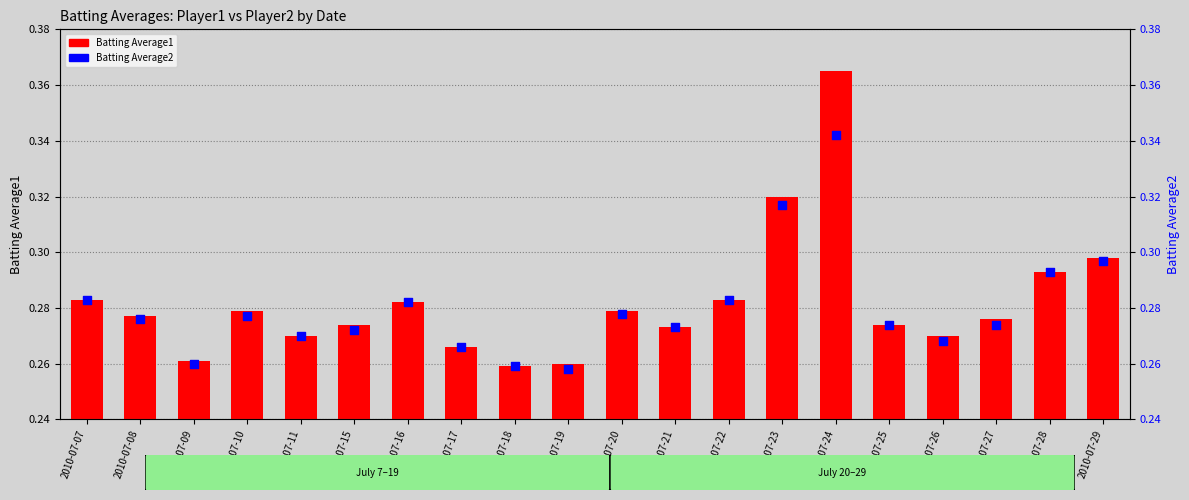

Which series contains the lowest Y value?

Batting Average2